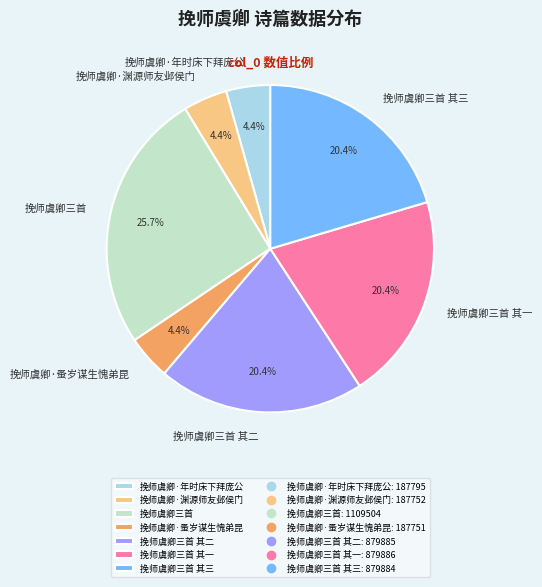

What is the largest slice in the pie chart?

挽师虞卿三首